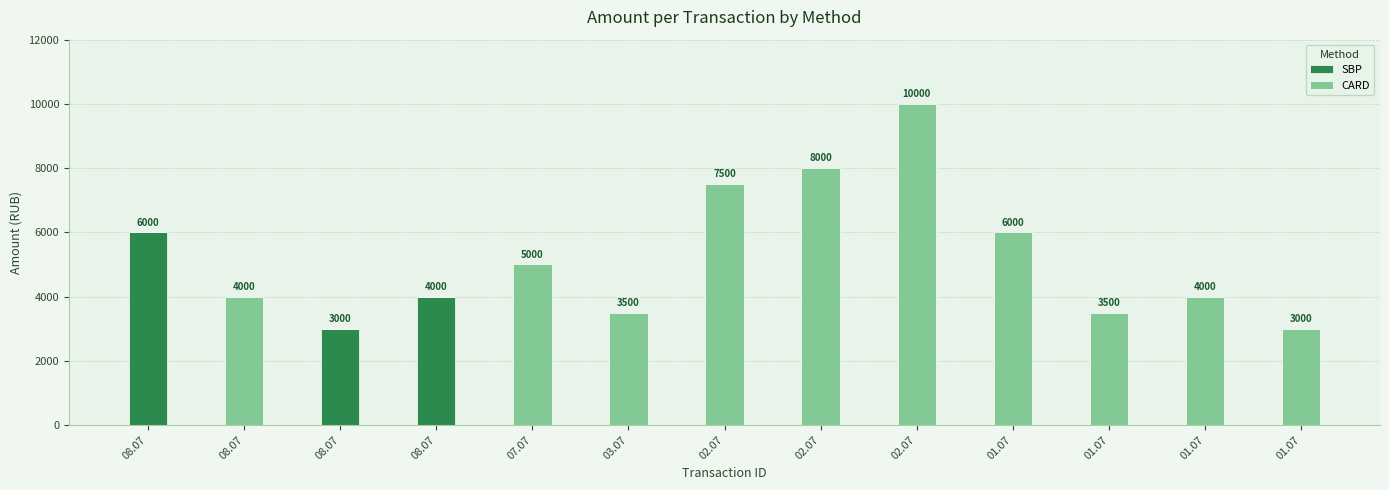

How many categories are shown in the chart?

13